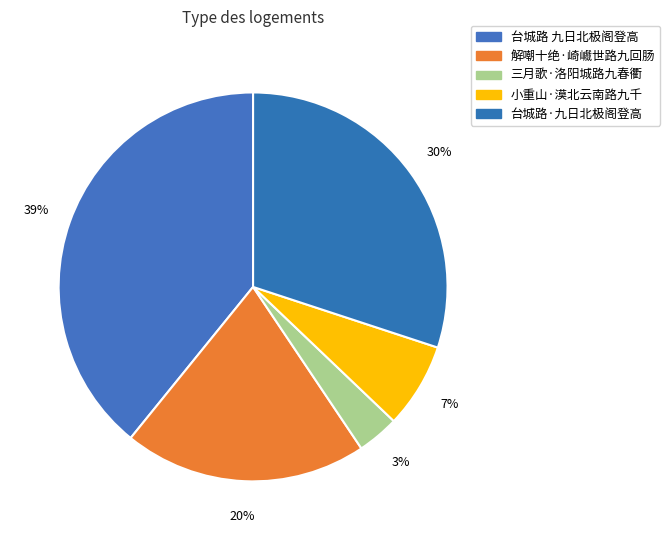

To the nearest percent, what percentage of the pie is 台城路 九日北极阁登高?

39%